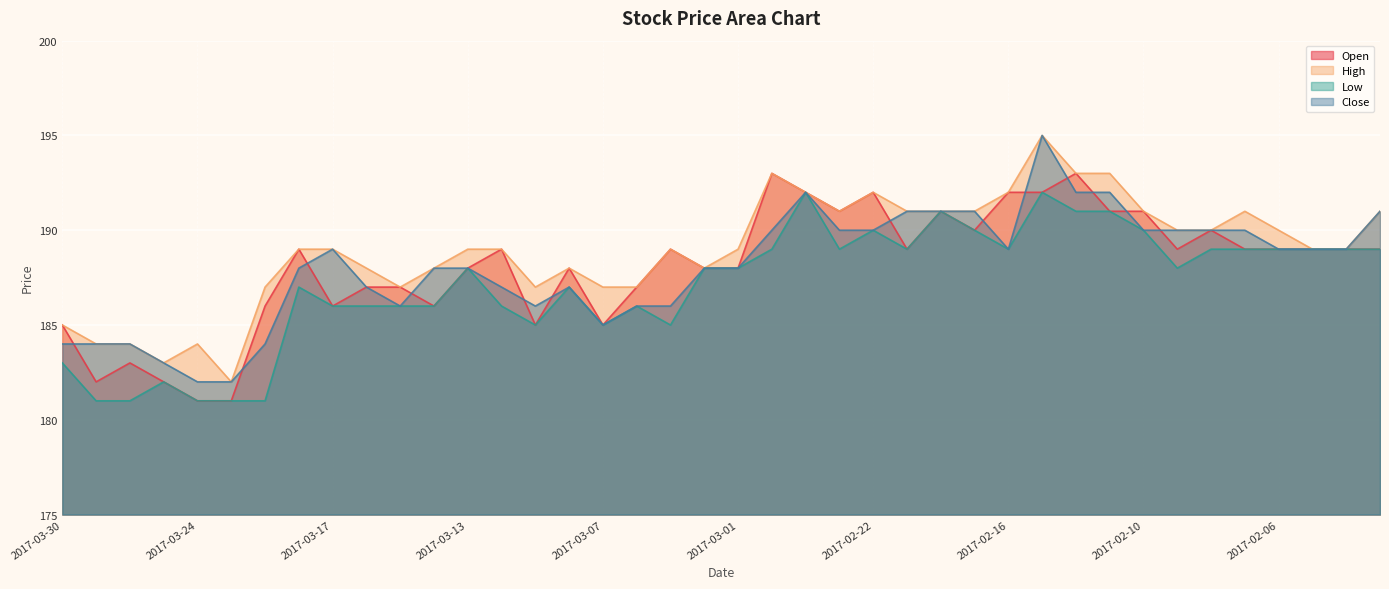

The Open series shows 256 at 2017-02-15. True or false?

False